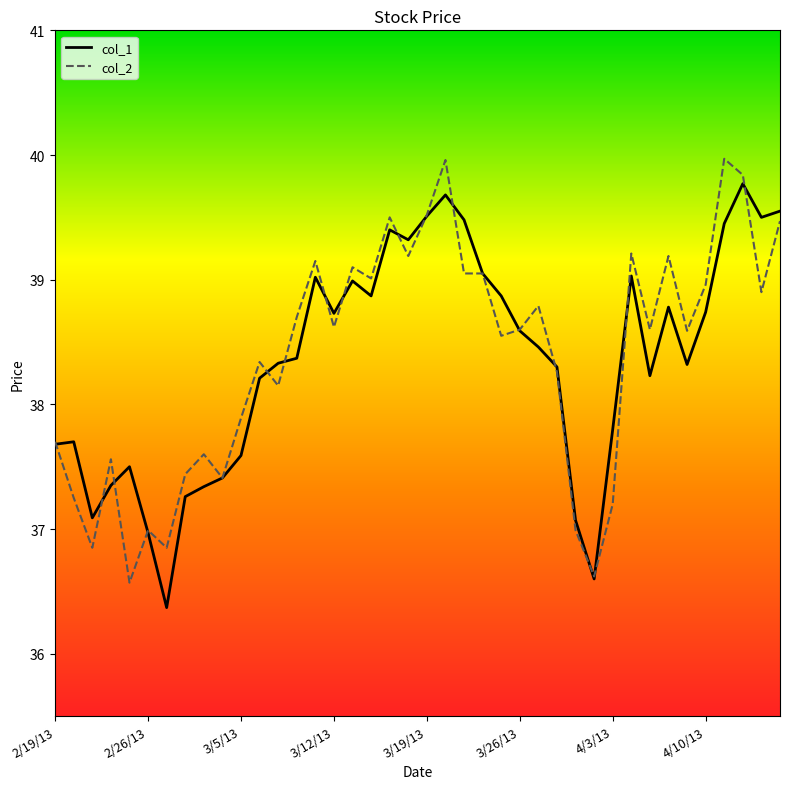

What is the maximum value for col_2?

40.0